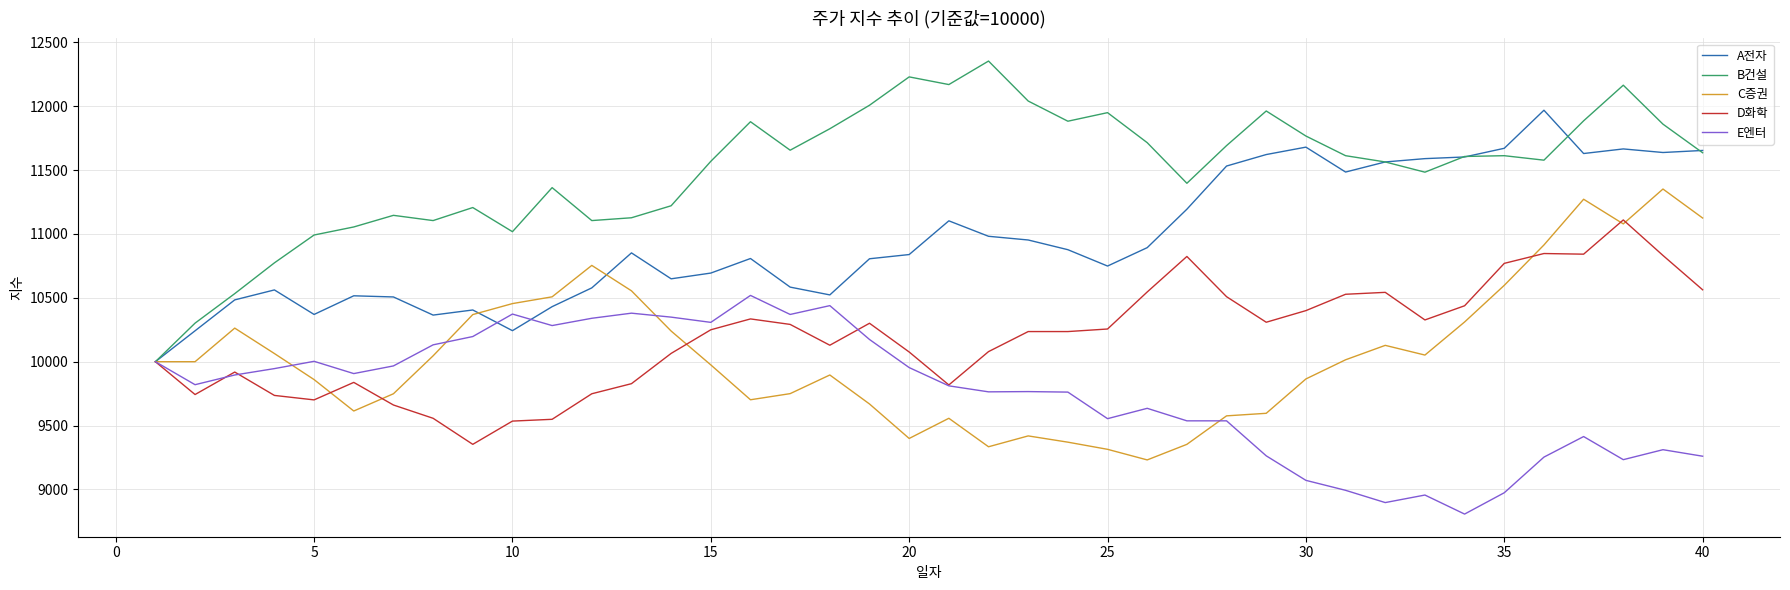

What is the highest value of the C증권 series?

11352